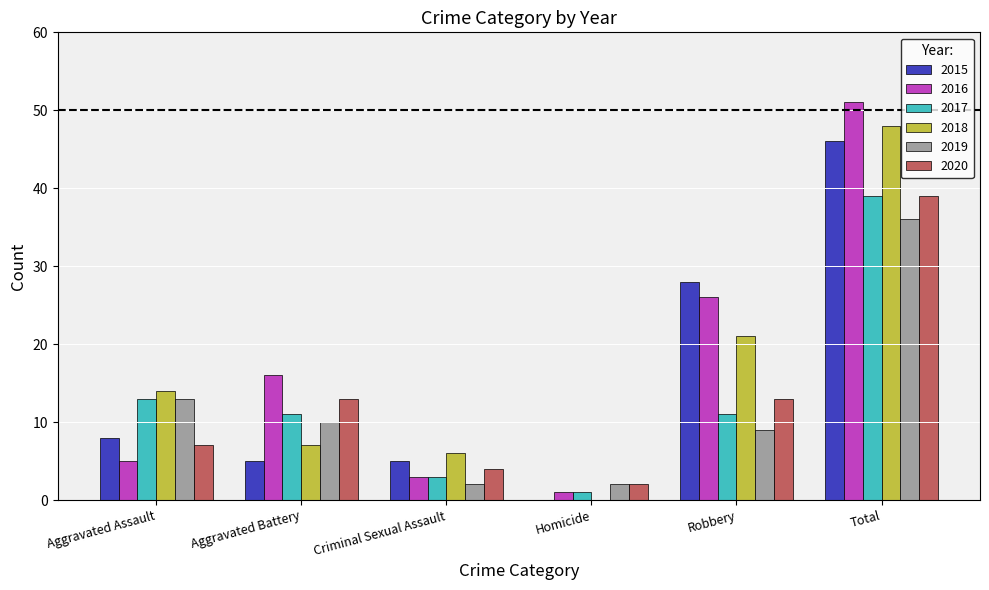

Which series has the largest total across all categories?

2016